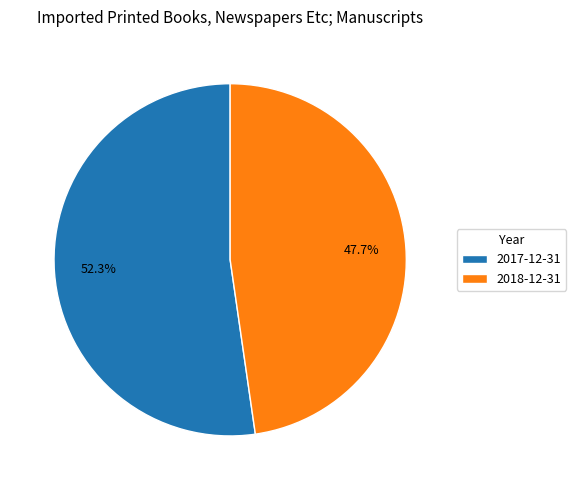

What percentage is NOT represented by 2018-12-31?

52.3%